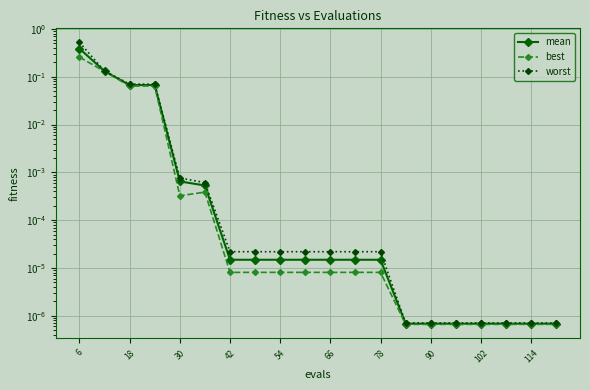

What is the highest value of the mean series?

0.4